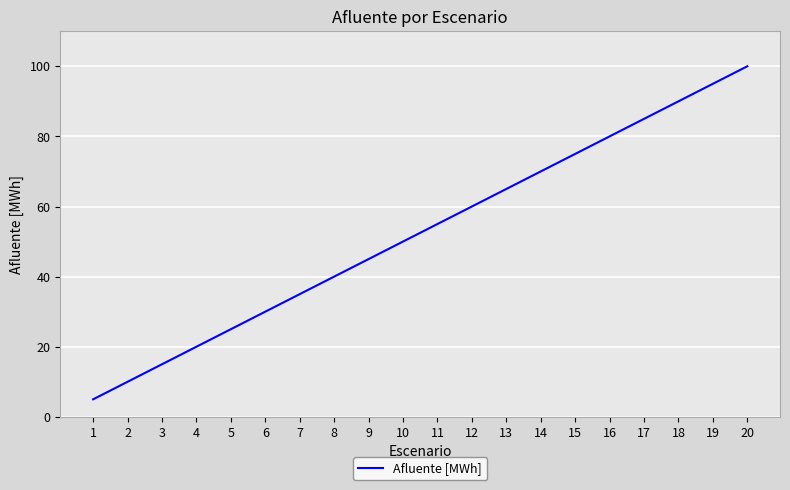

Does the chart display data point markers on the line(s)?

No